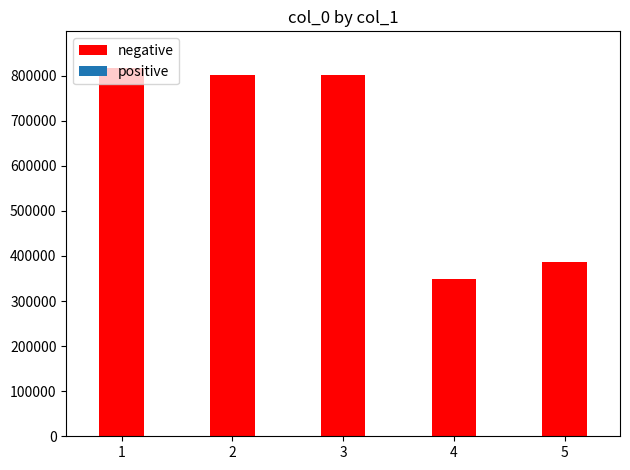

Count the number of categories in the chart.

5